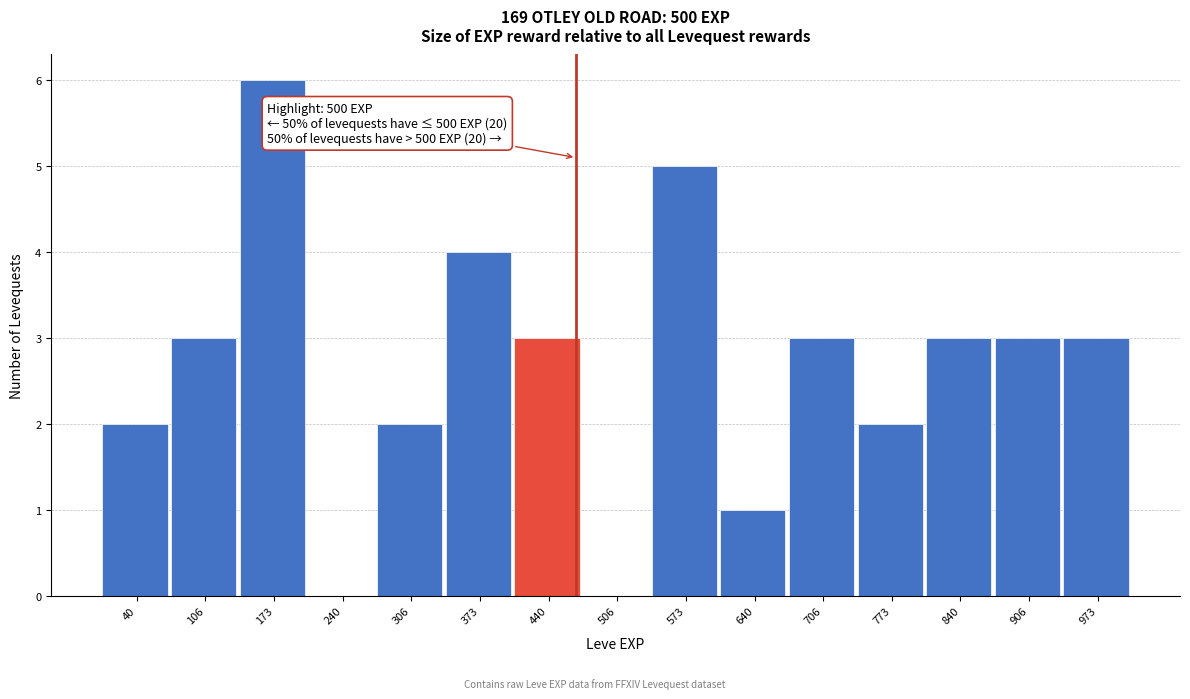

Reading left to right, transcribe all the data shown in this chart.

40=2	106=3	173=6	240=0	306=2	373=4	440=3	506=0	573=5	640=1	706=3	773=2	840=3	906=3	973=3